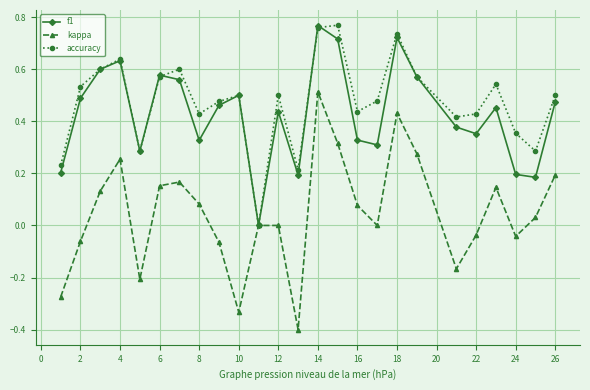

Which series has the widest spread of values?

kappa